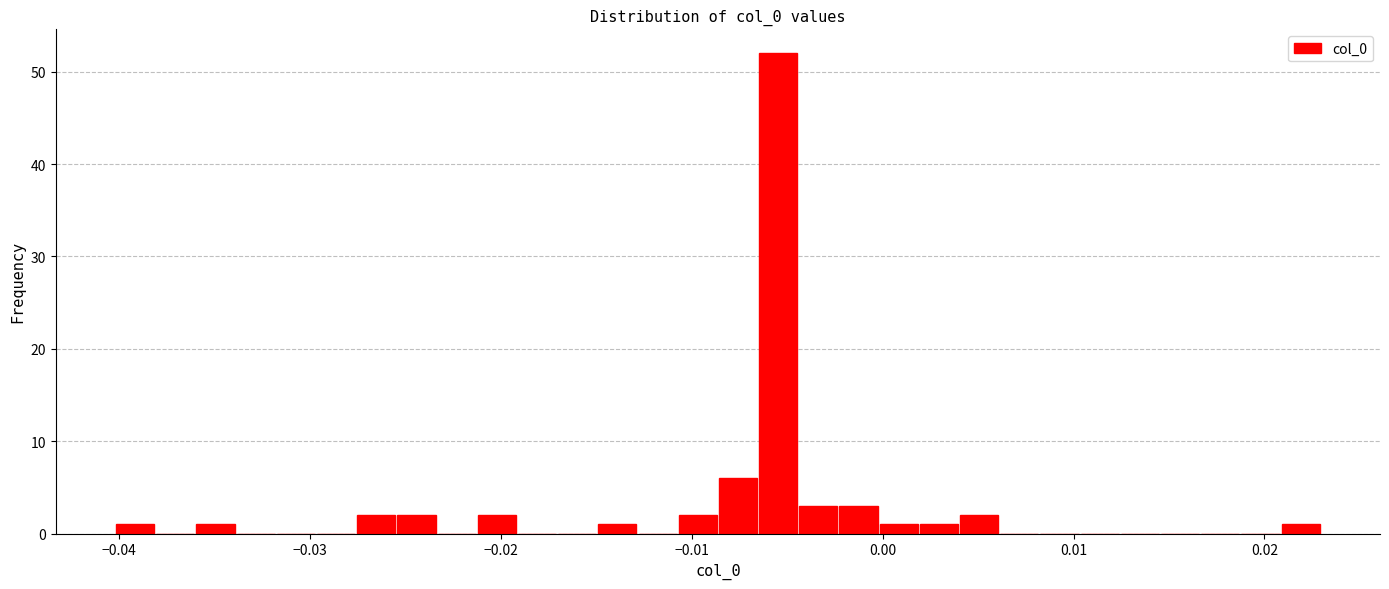

Read against the x-axis, roughly where is the centre of the tallest bar?

-0.005